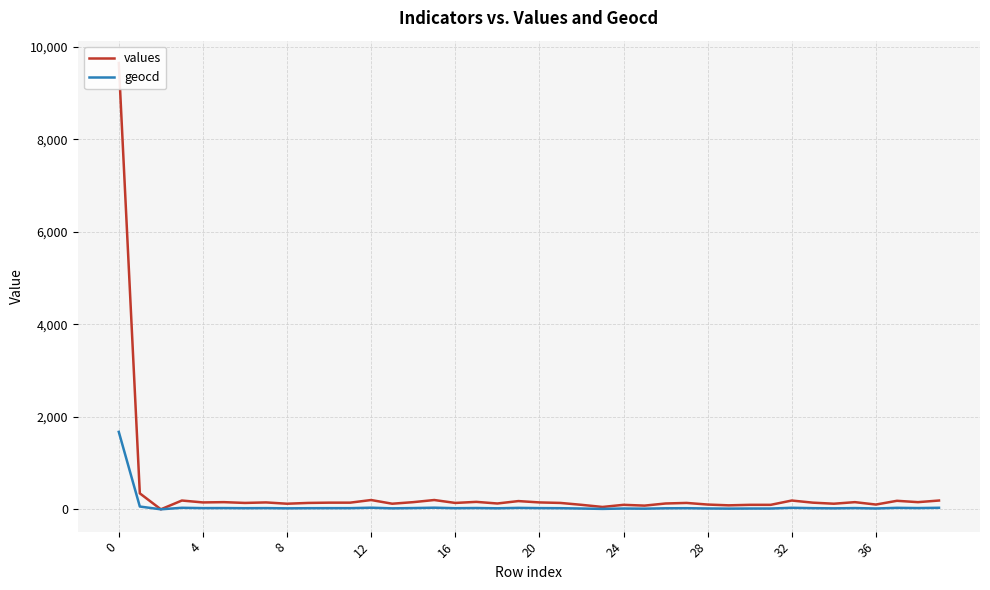

Is the value of values at 22 greater than the value of geocd at 32?

Yes